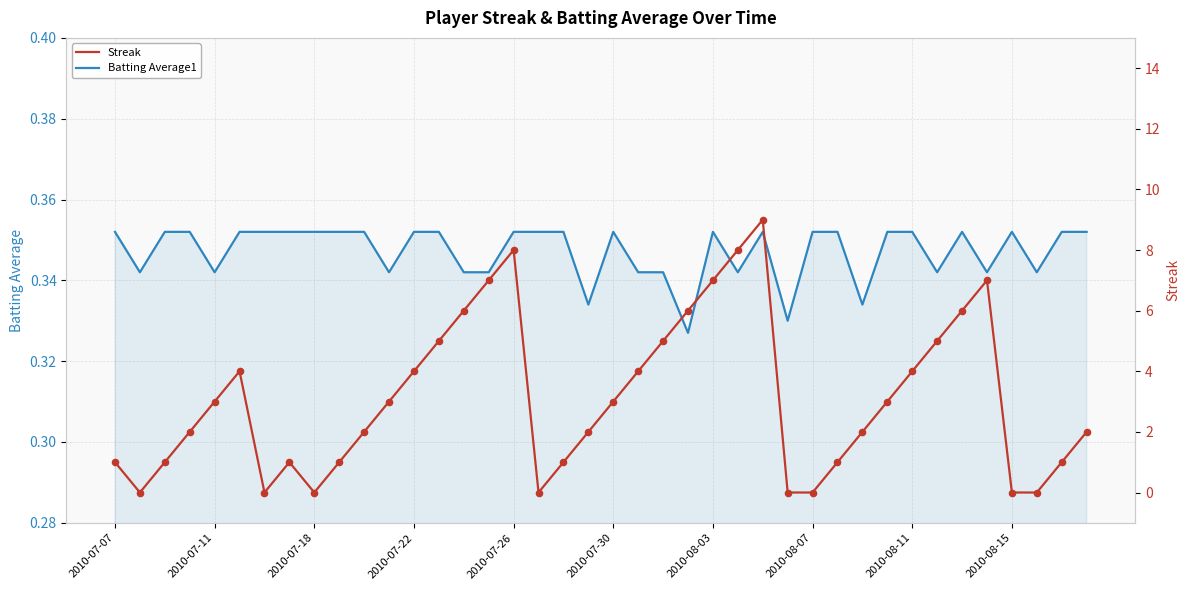

At how many categories does at least one series exceed 5?

9